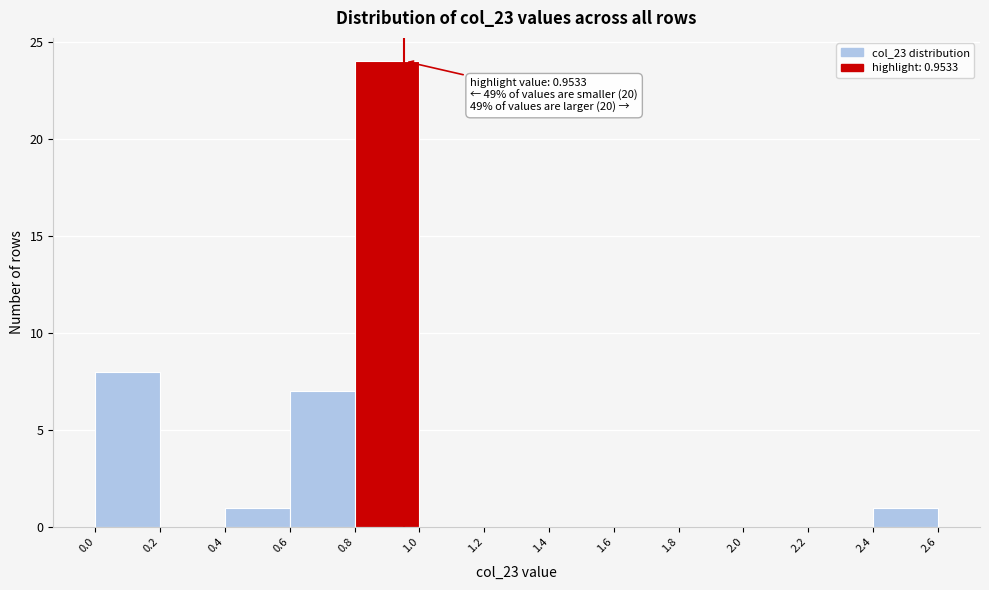

Which range on the x-axis has the tallest bar?

0.8 to 1.0